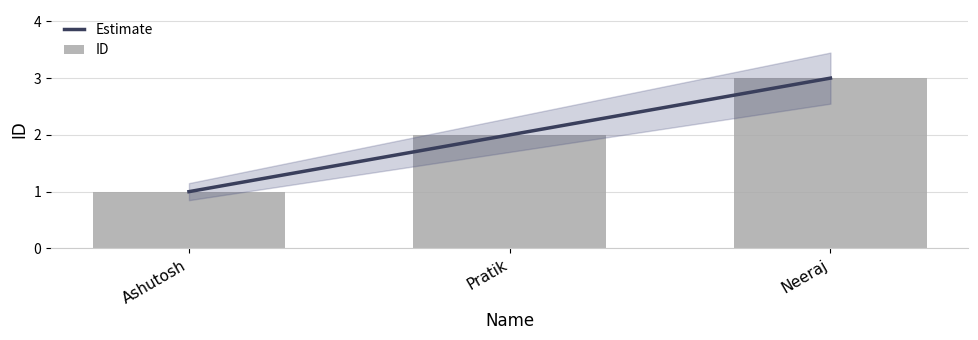

Are the bars horizontal?

No